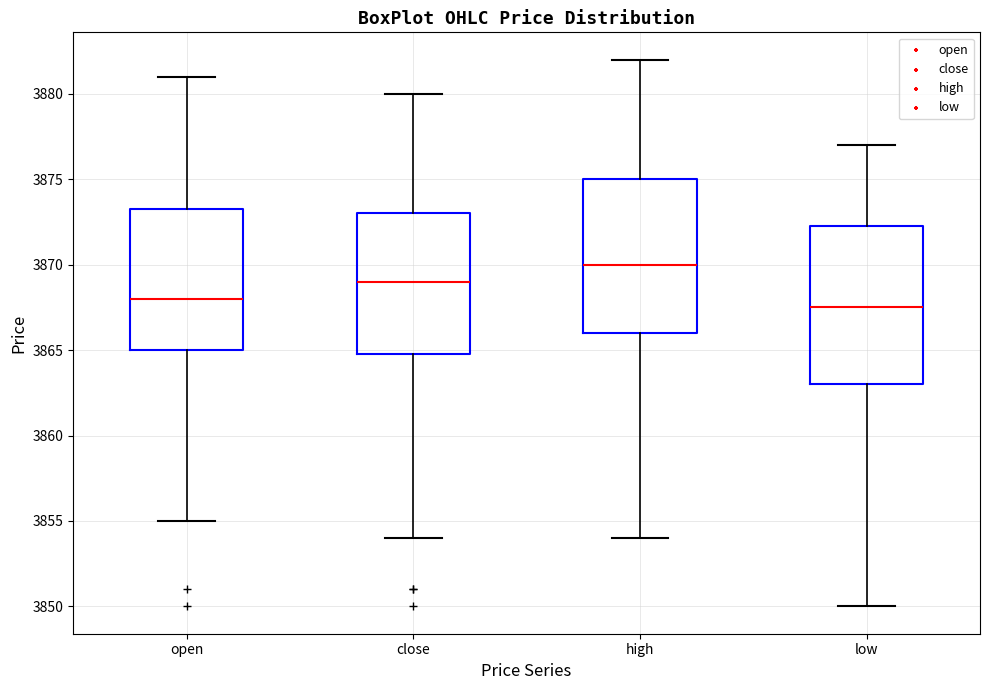

Reading left to right, transcribe this box plot: for each box, give where its median line is, the range the box spans, and where its two whiskers end, as read against the y-axis. The values are not printed on the chart, so give them approximately, as read against the axis.

open: median 3868.0, box 3865.0 to 3873.5, whiskers 3855.0 to 3881.0
close: median 3869.0, box 3865.0 to 3873.0, whiskers 3854.0 to 3880.0
high: median 3870.0, box 3866.0 to 3875.0, whiskers 3854.0 to 3882.0
low: median 3867.5, box 3863.0 to 3872.5, whiskers 3850.0 to 3877.0